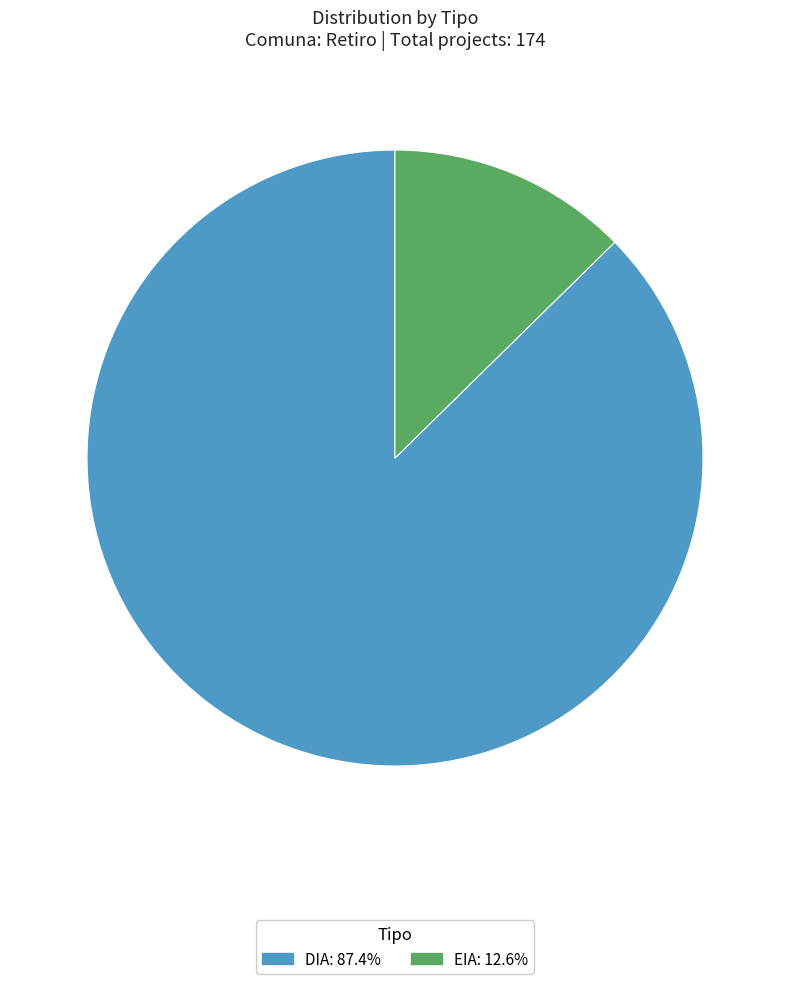

Count the number of slices in the pie.

2